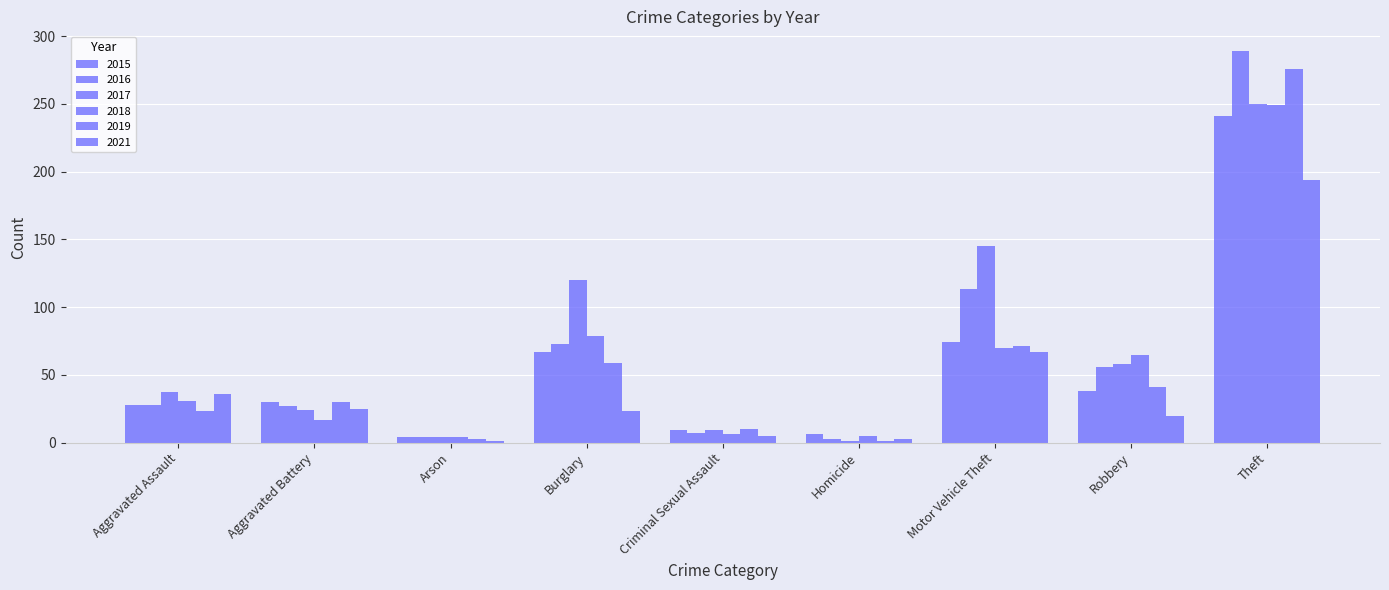

What position from the right is Aggravated Assault?

9